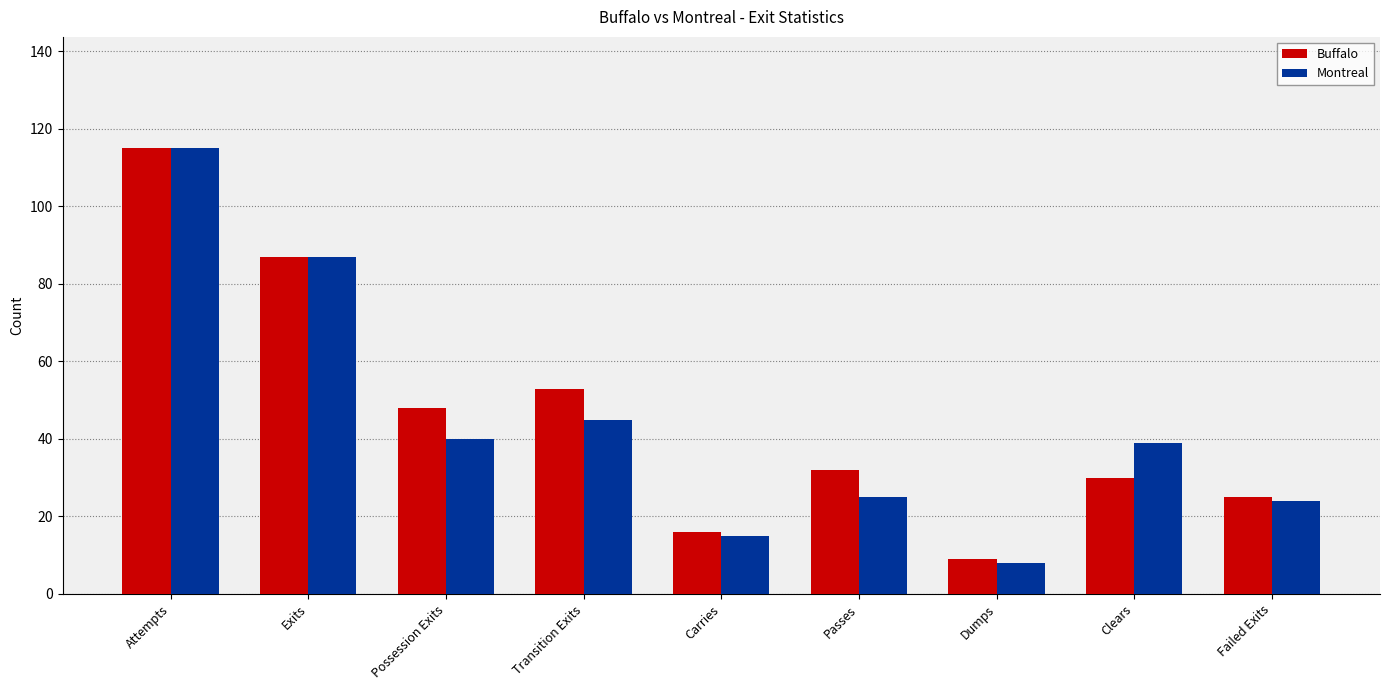

What is the sum of the Buffalo values at Transition Exits and Exits?

140